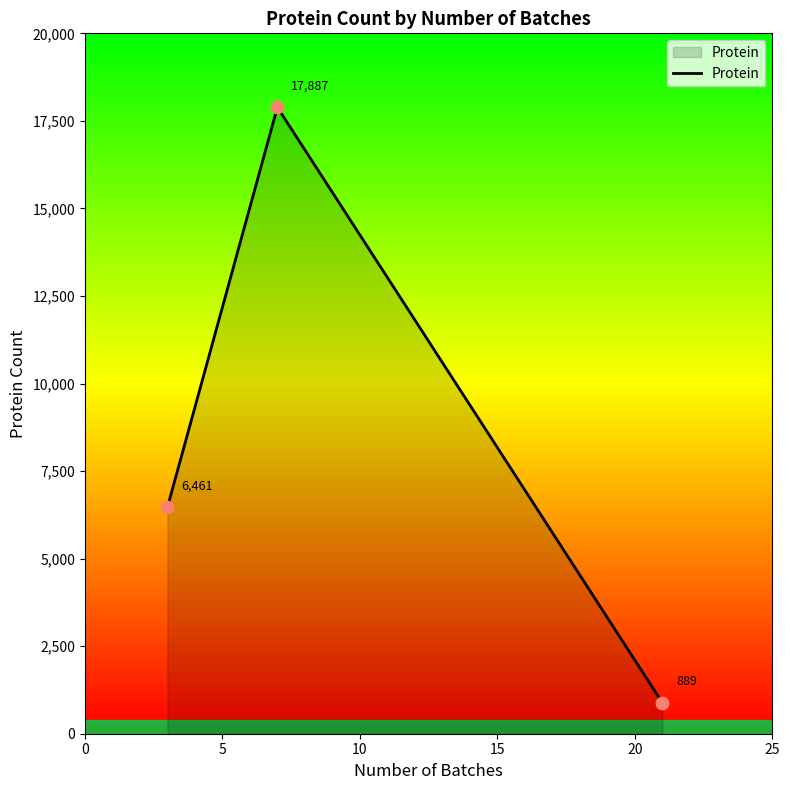

What is the maximum value shown in the chart?

17887